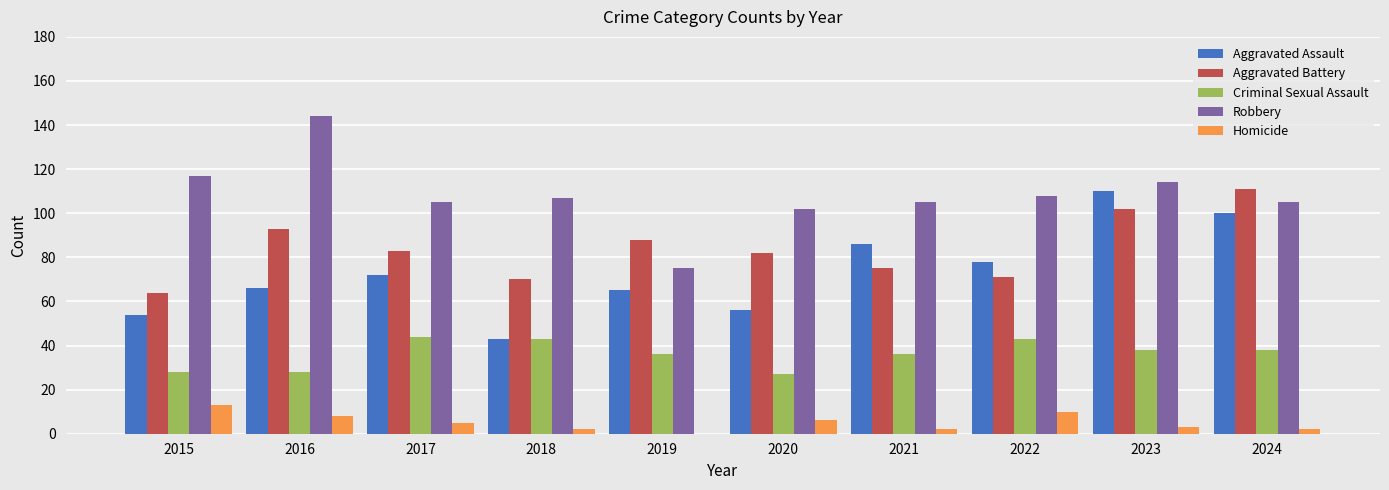

Count the number of data series in this chart.

5